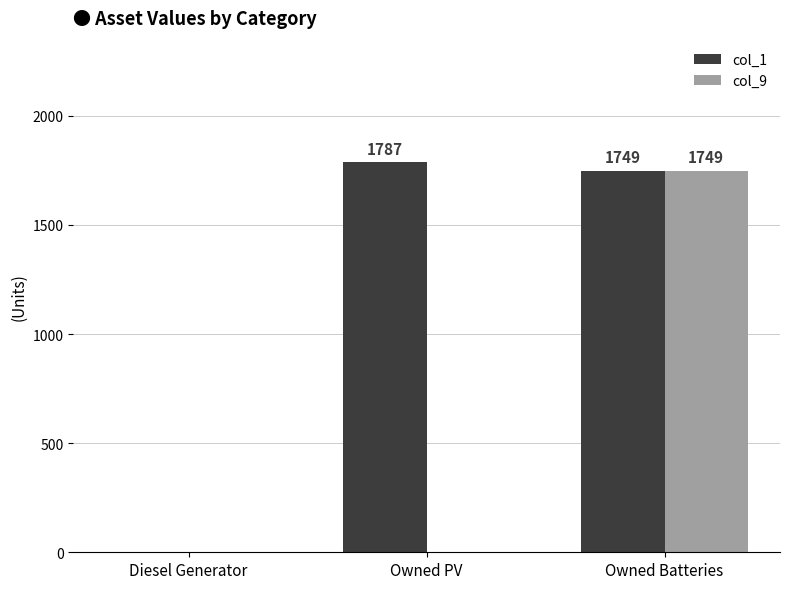

What is the maximum value shown in the chart?

1787